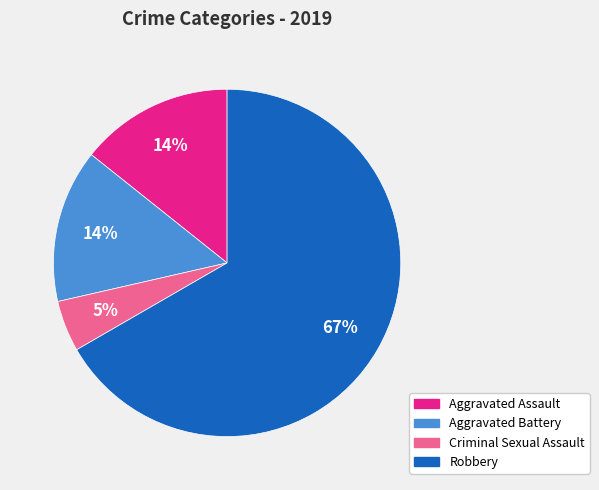

True or false: Robbery accounts for 67% of the total.

True